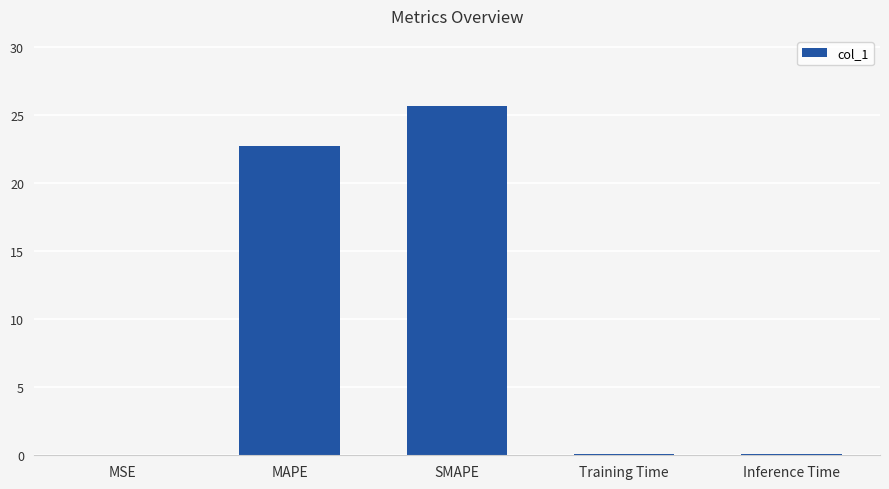

Which label corresponds to the largest value in the chart?

SMAPE